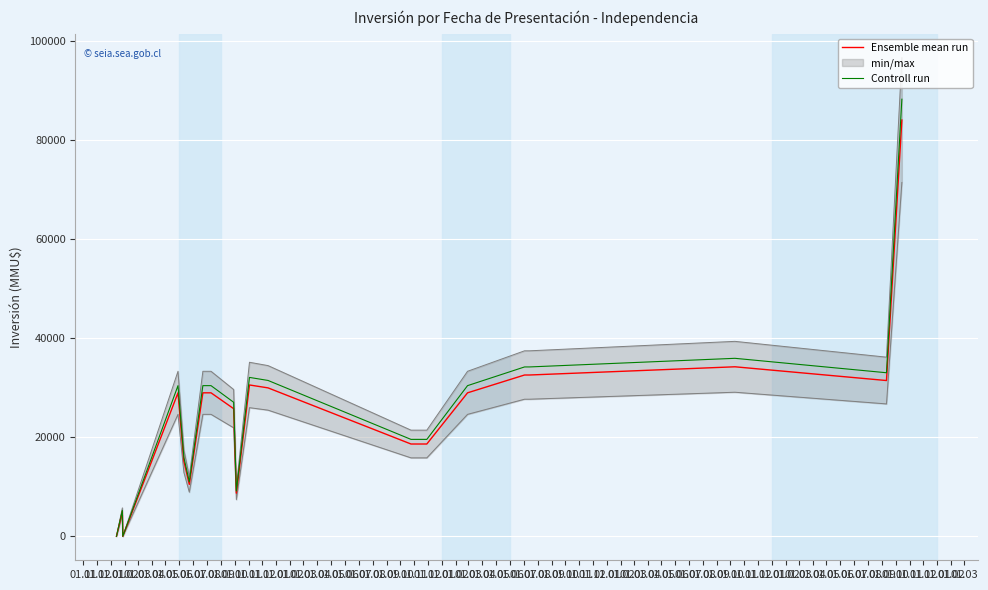

What is the maximum value for Controll run?

88328.1